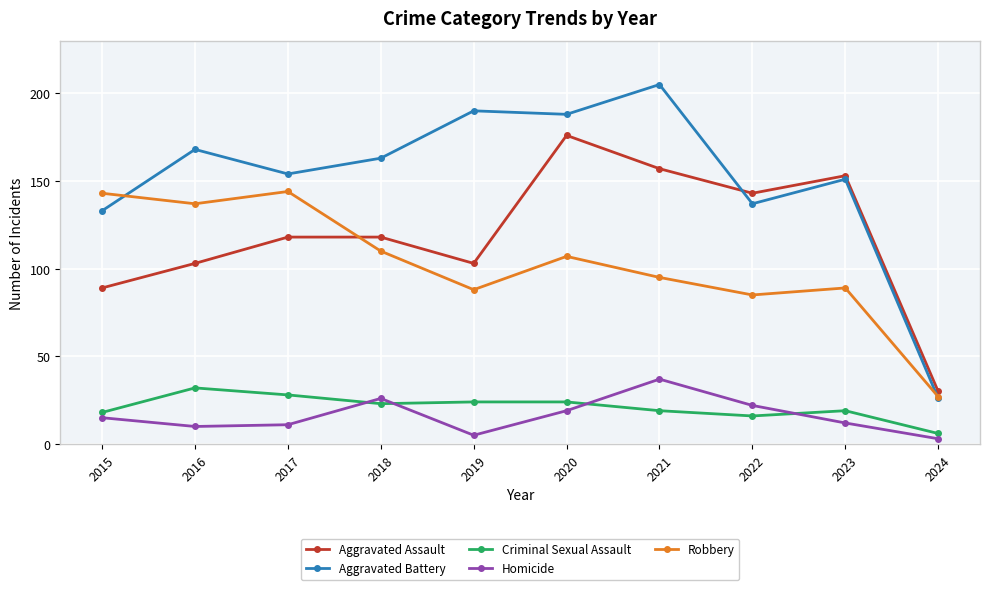

Rank the series at 2018 from highest to lowest value.

Aggravated Battery, Aggravated Assault, Robbery, Homicide, Criminal Sexual Assault